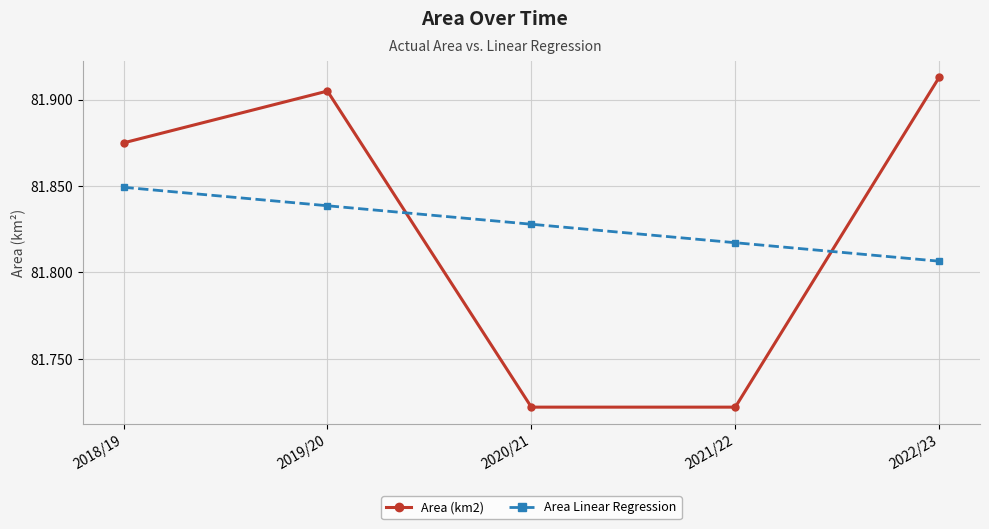

What is the spread (max minus min) of values at 2020/21?

0.1